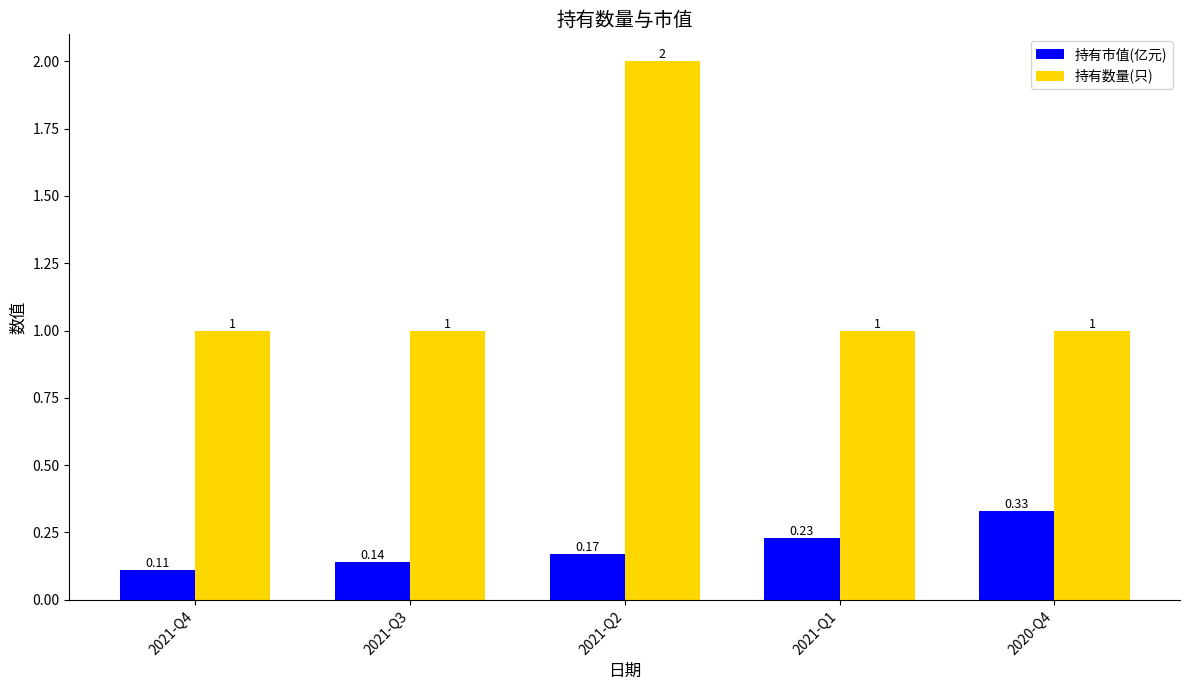

Which series changed the most between 2021-Q1 and 2020-Q4?

持有市值(亿元)